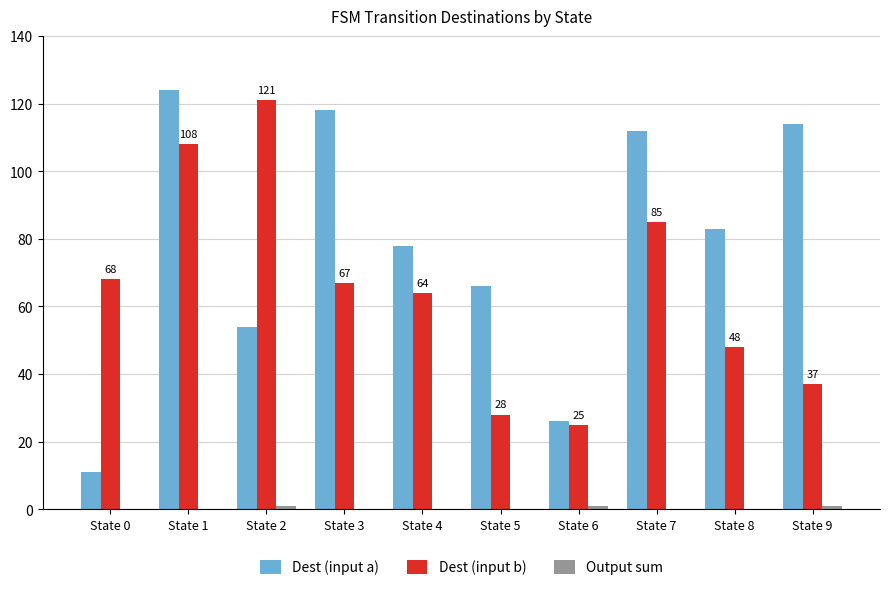

Between State 0 and State 4, which series saw the biggest shift?

Dest (input a)